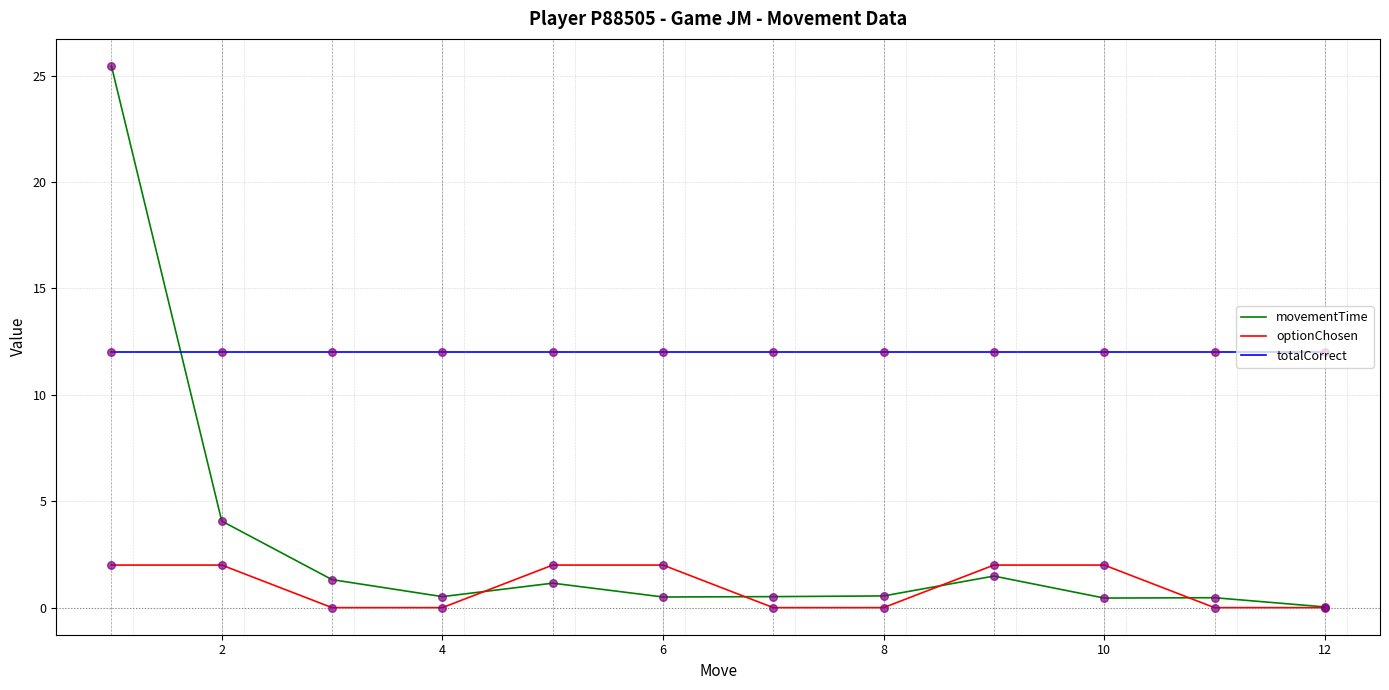

At how many categories does at least one series exceed 10?

12